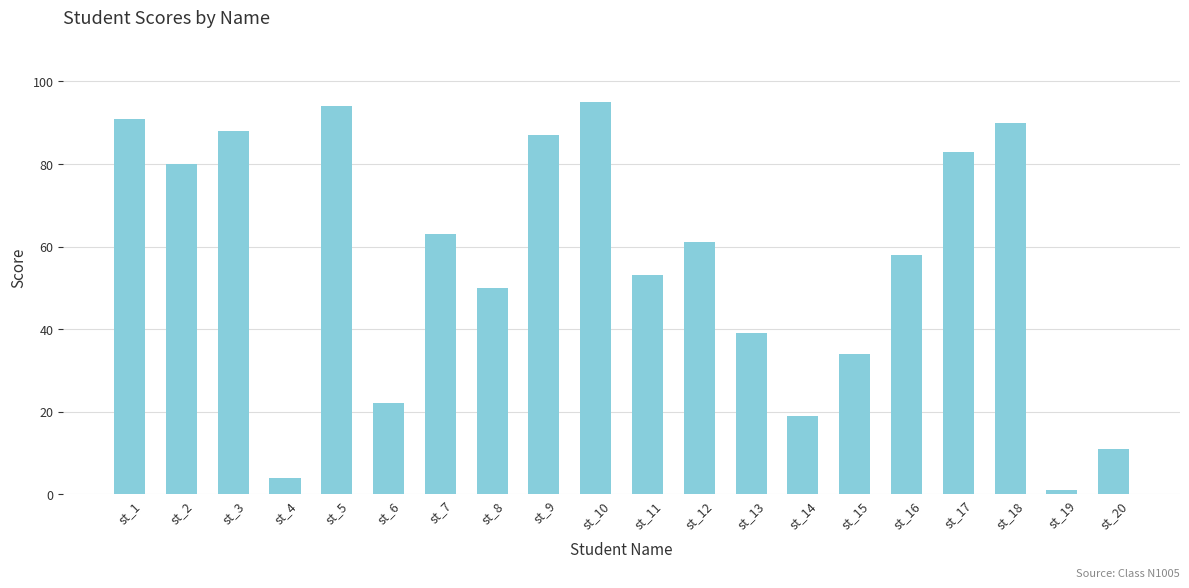

List the labels in order of value, largest first.

st_10, st_5, st_1, st_18, st_3, st_9, st_17, st_2, st_7, st_12, st_16, st_11, st_8, st_13, st_15, st_6, st_14, st_20, st_4, st_19